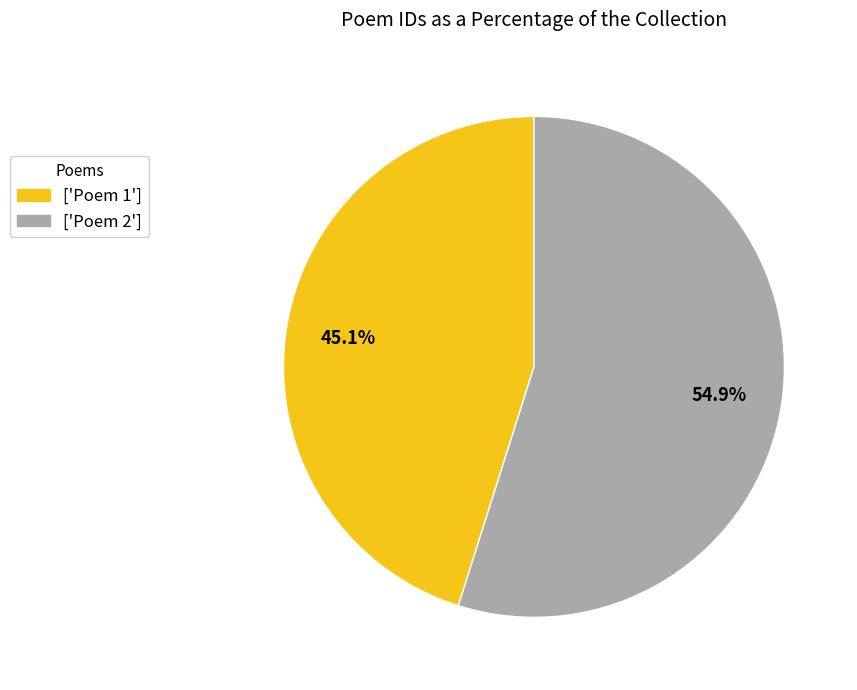

Is there a majority slice in this chart?

Yes